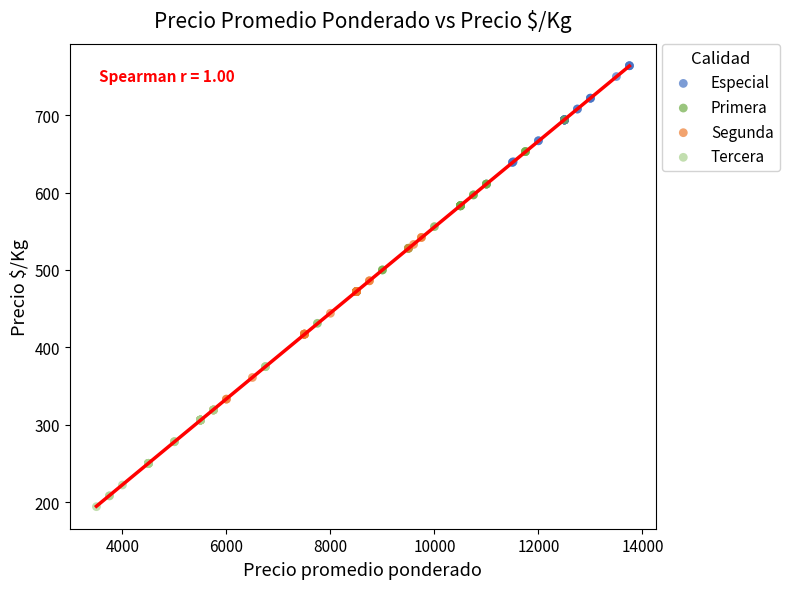

Which series has the largest Y range (max minus min)?

Primera